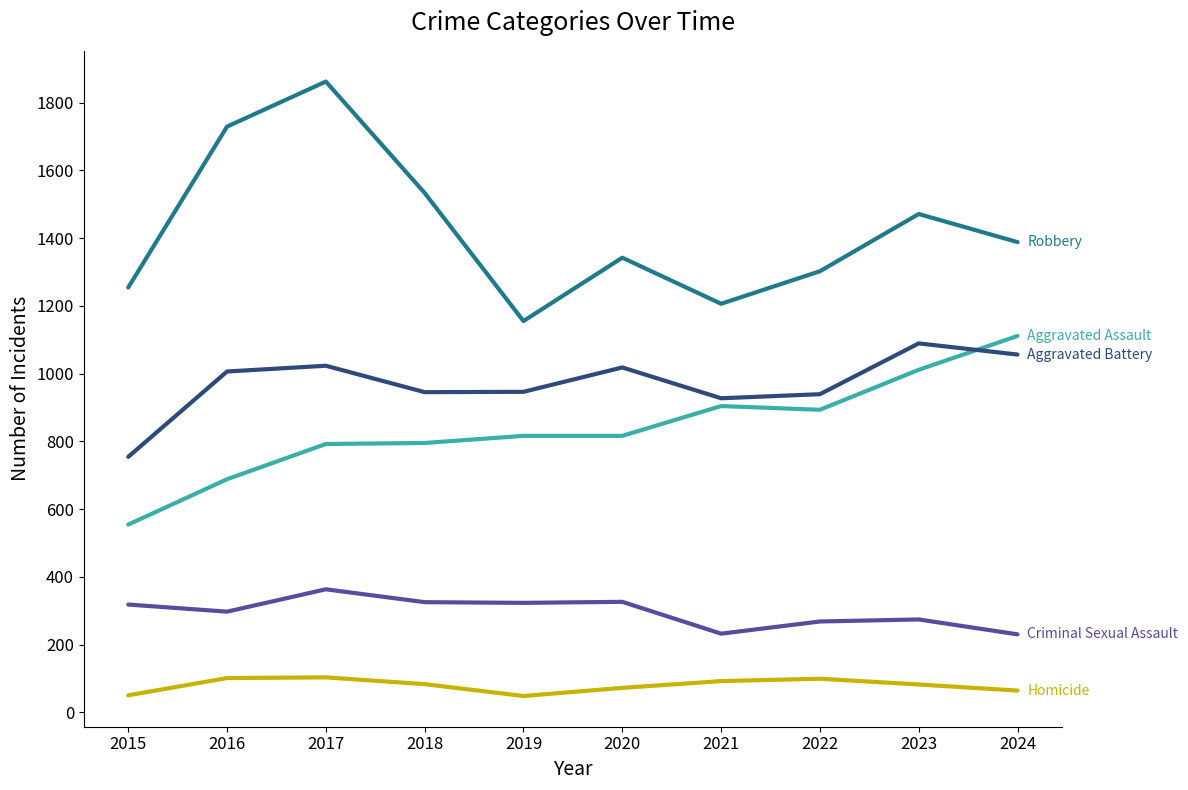

What is the greatest value displayed?

1862